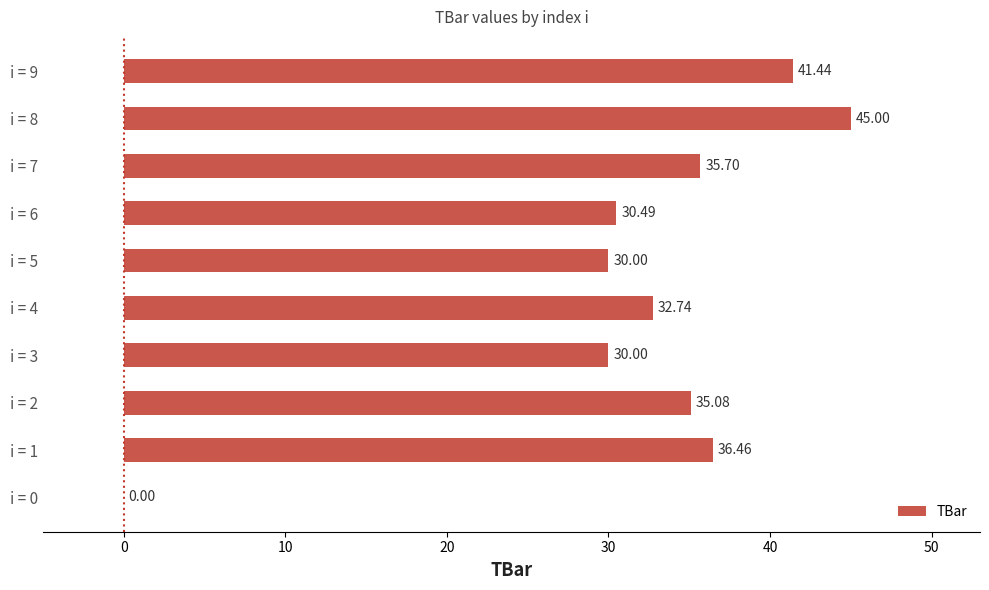

Count the number of data series in this chart.

1